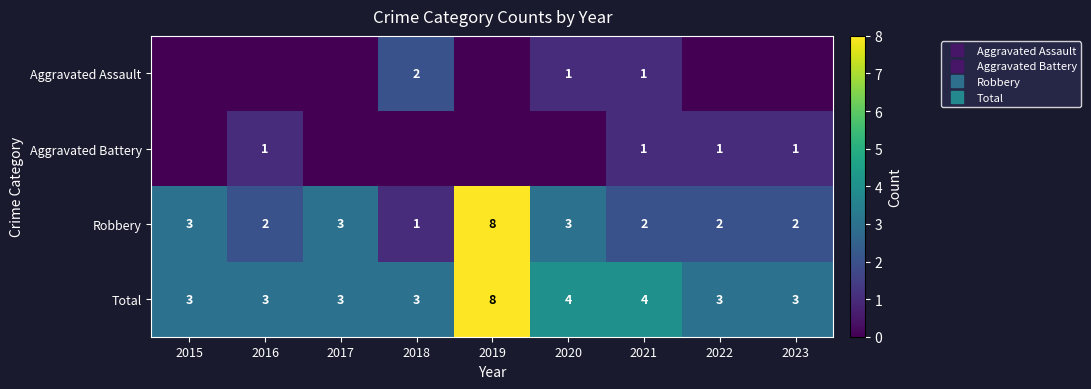

How many distinct data groups are displayed?

4